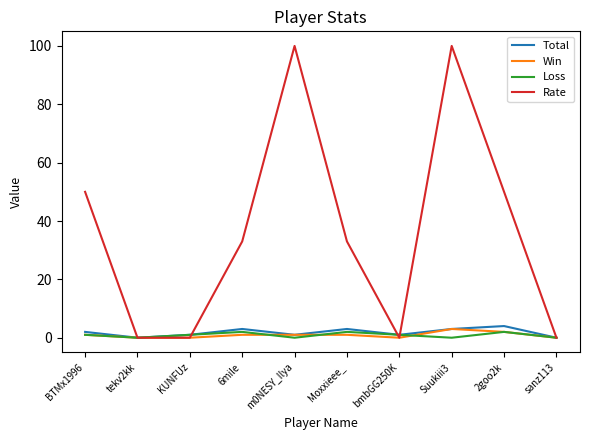

Which series has the largest range (max minus min)?

Rate